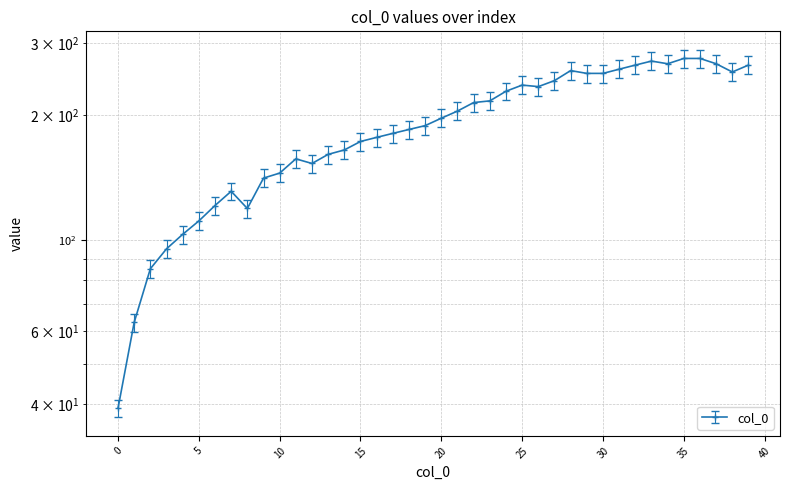

Where is the first local minimum?

8